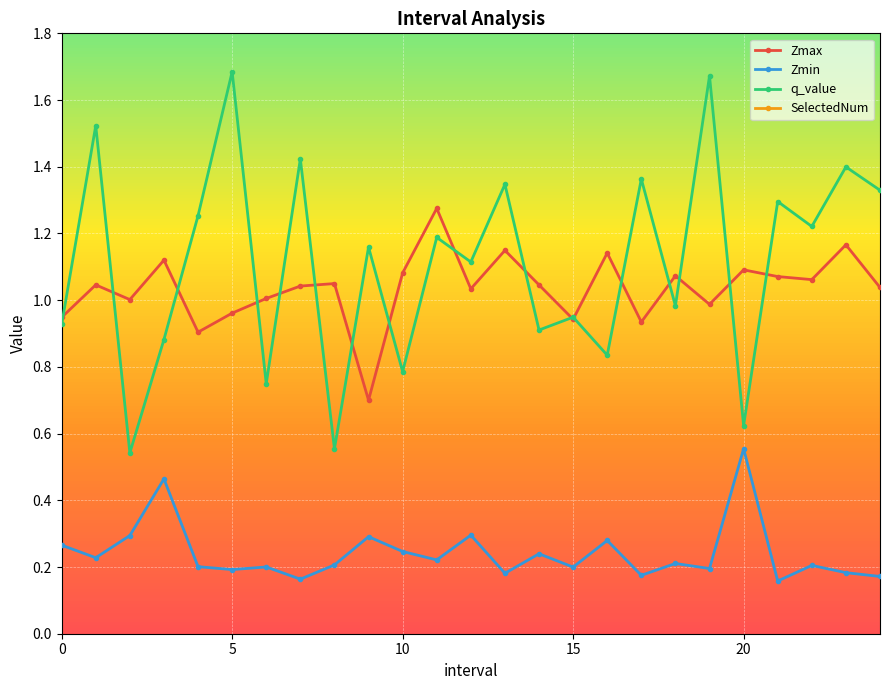

Count the number of data series in this chart.

4